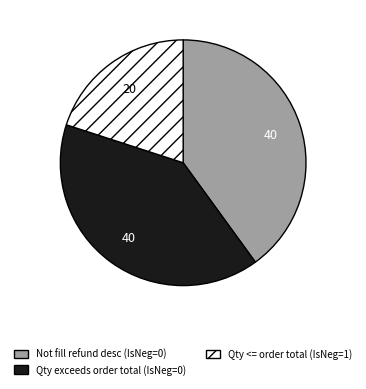

The Not fill refund desc (IsNeg=0) slice represents 31% of the pie. True or false?

False